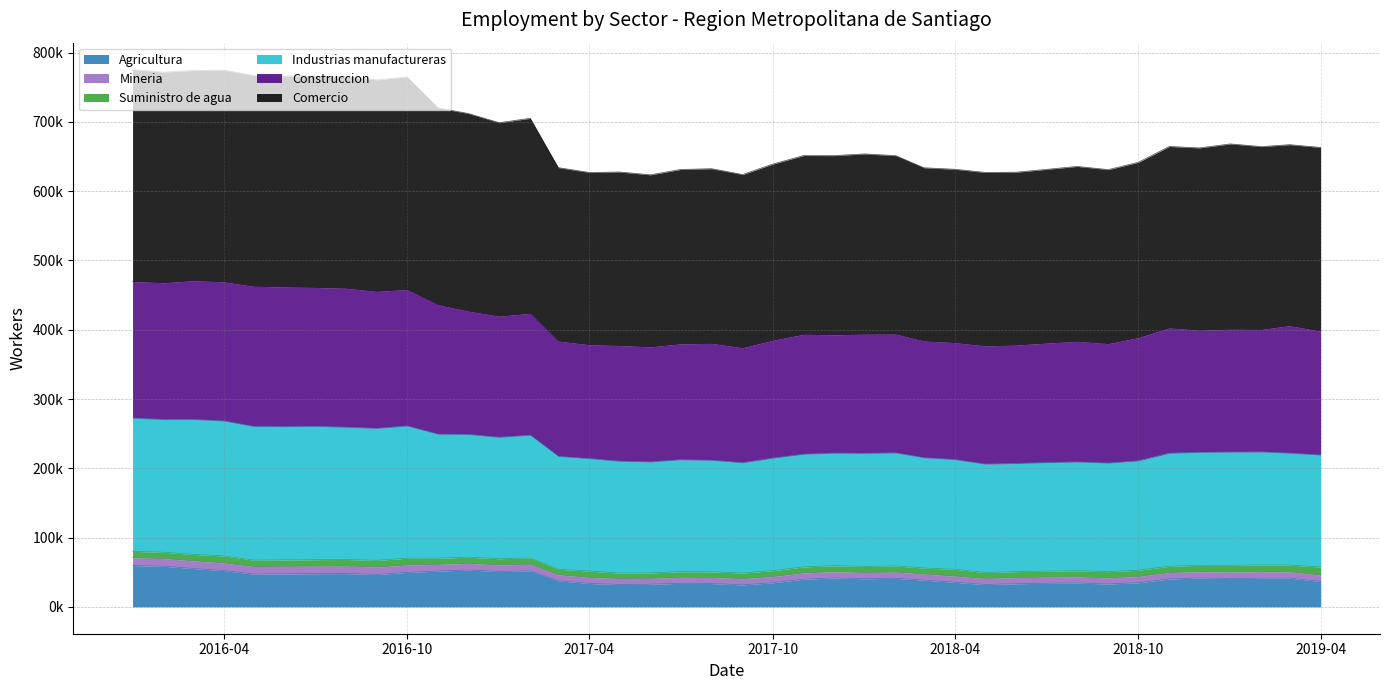

Does the chart have visible grid lines?

Yes